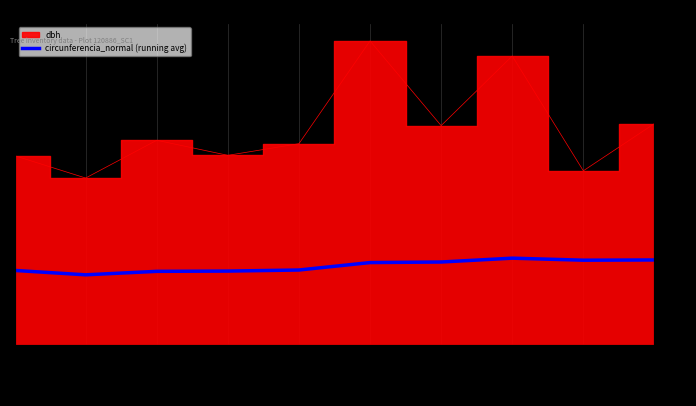

Rank the categories by value from lowest to highest.

120886005, 120886006, 120886009, 120886003, 120886010, 120886011, 120886012, 120886015, 120886016, 120886014